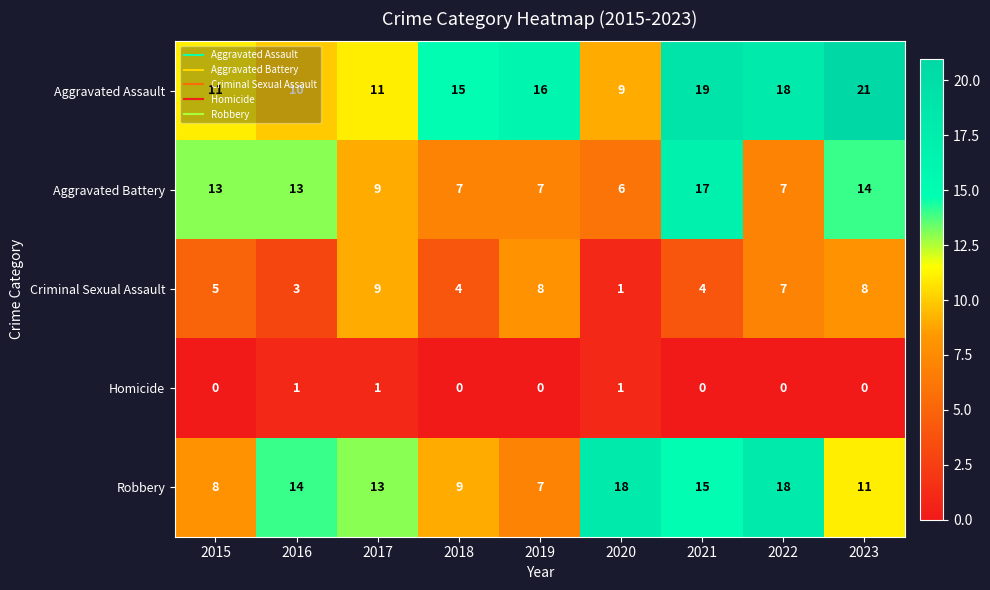

Is it true that Homicide equals 0 at 2017?

False